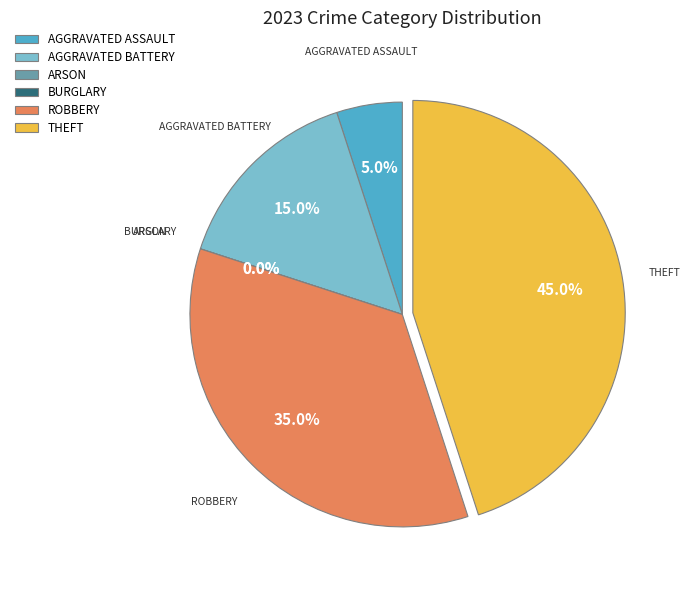

How many slices are in this pie chart?

6